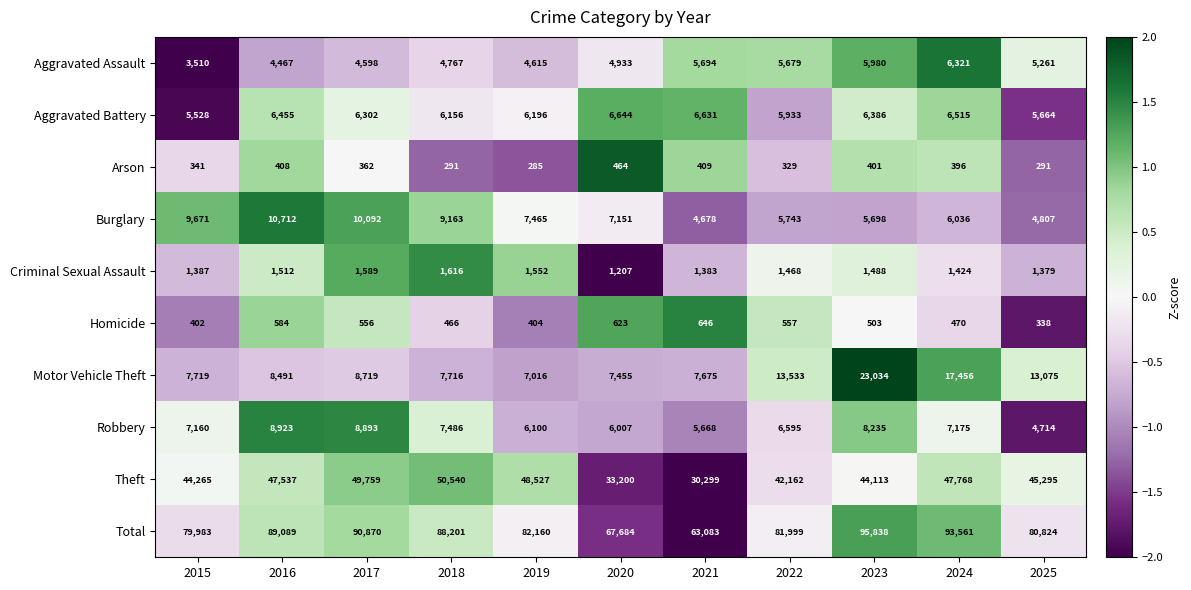

How many distinct data groups are displayed?

10